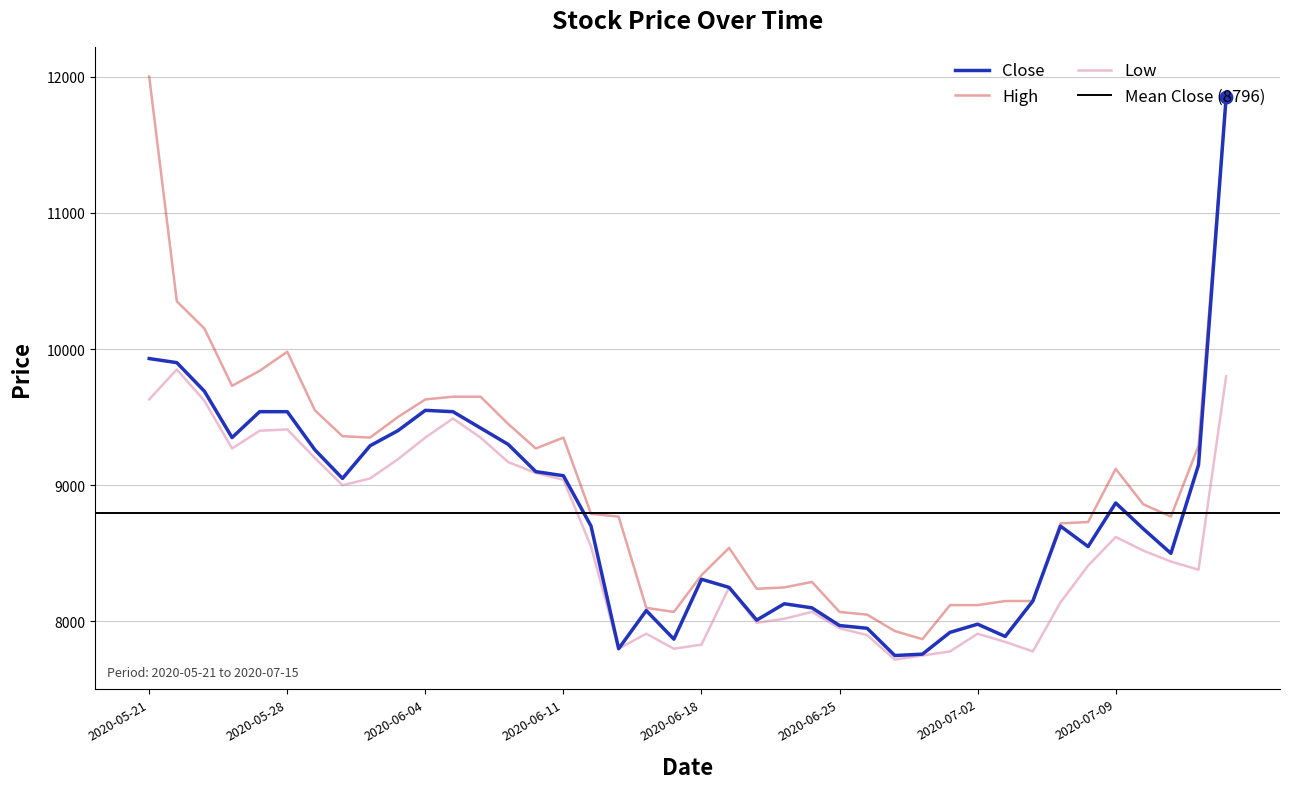

What is the minimum value shown in the chart?

7720